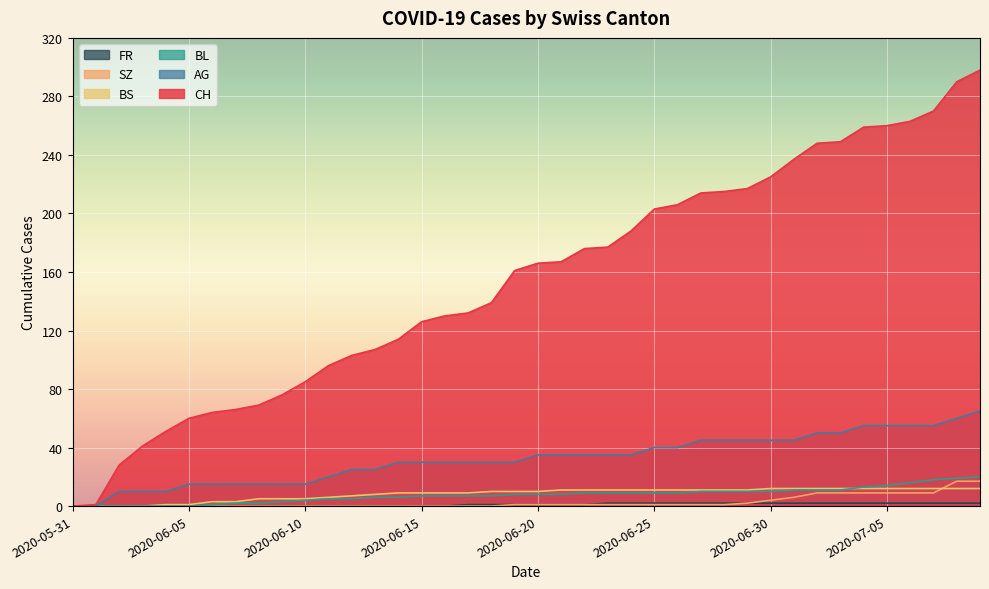

Between 2020-06-04 and 2020-06-26, which series saw the biggest shift?

CH